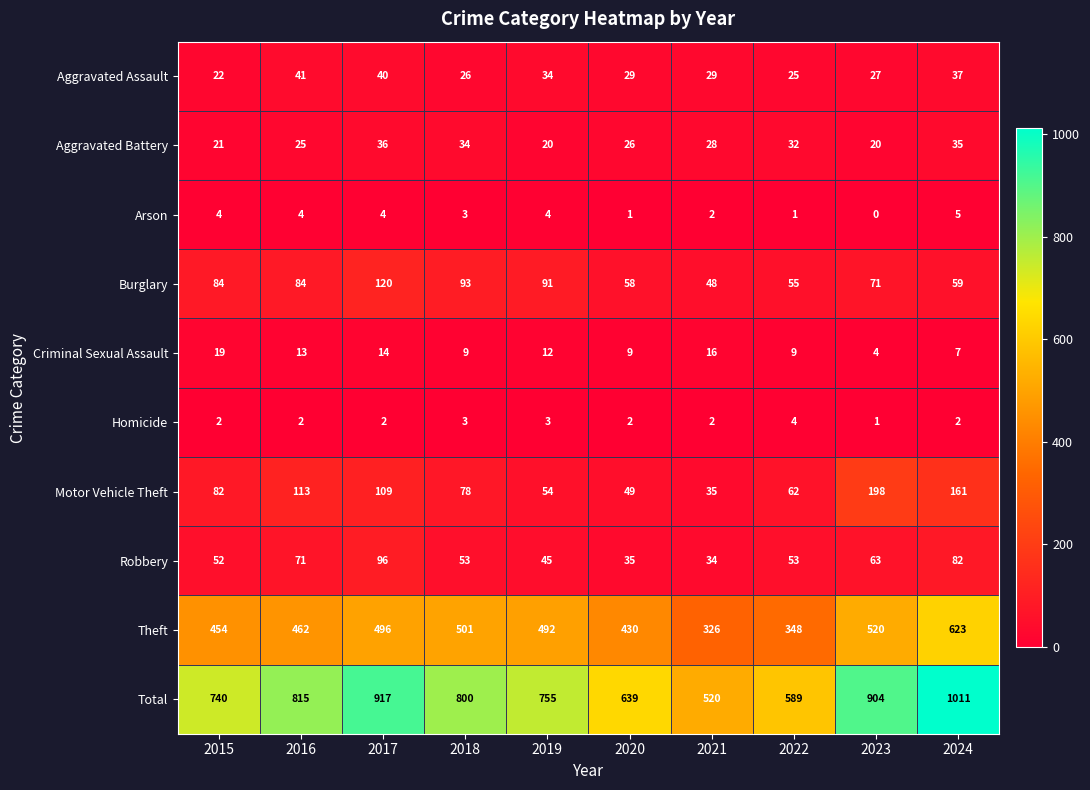

Rank the series at 2023 from highest to lowest value.

Total, Theft, Motor Vehicle Theft, Burglary, Robbery, Aggravated Assault, Aggravated Battery, Criminal Sexual Assault, Homicide, Arson